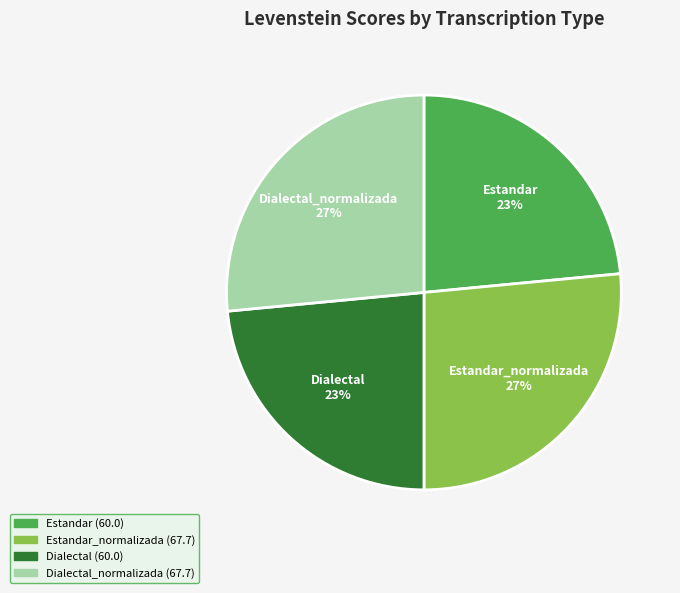

Does any single category account for the majority?

No